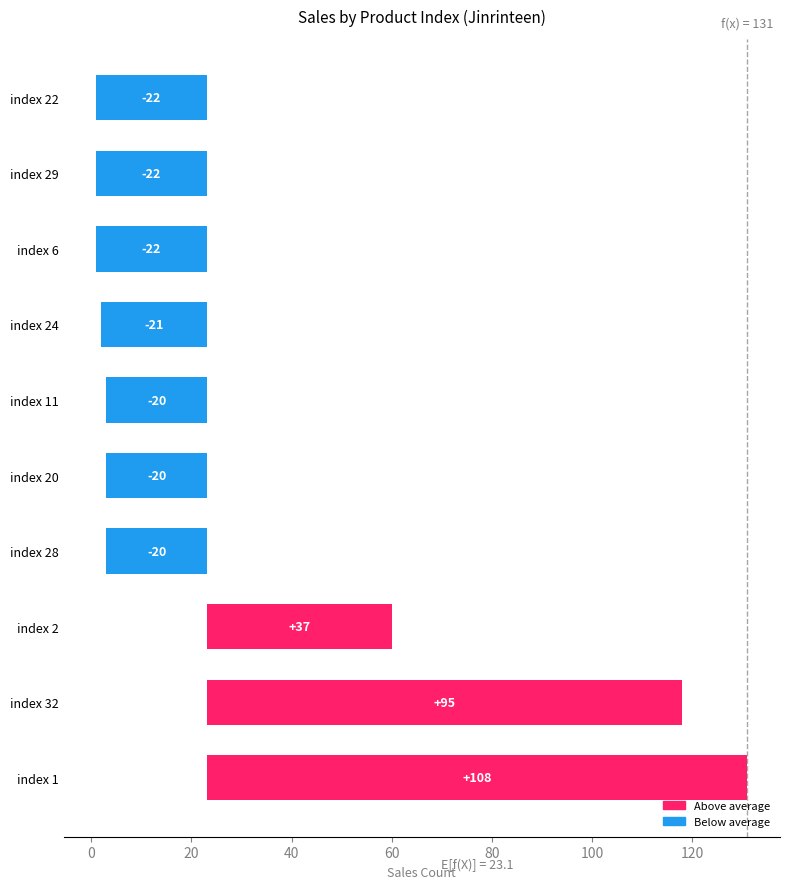

How many negative values are there?

7